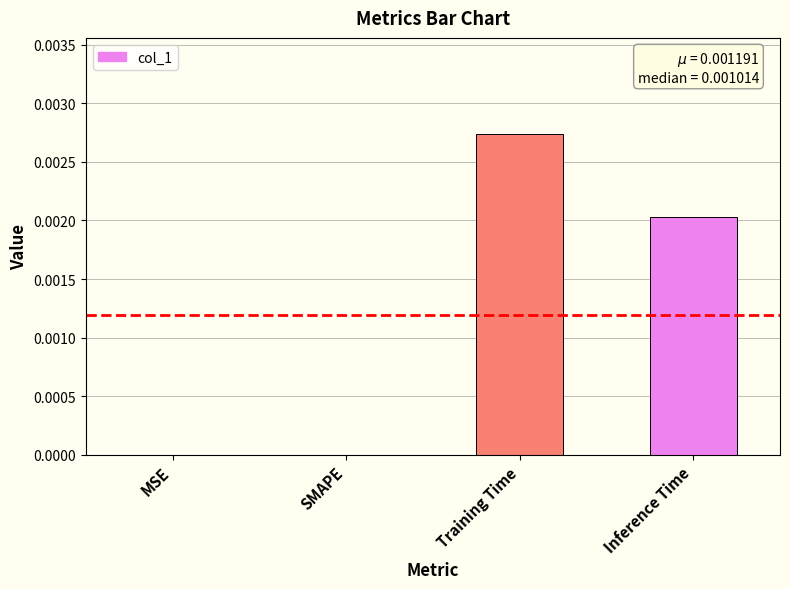

At which category does the chart reach its peak across all series?

Training Time